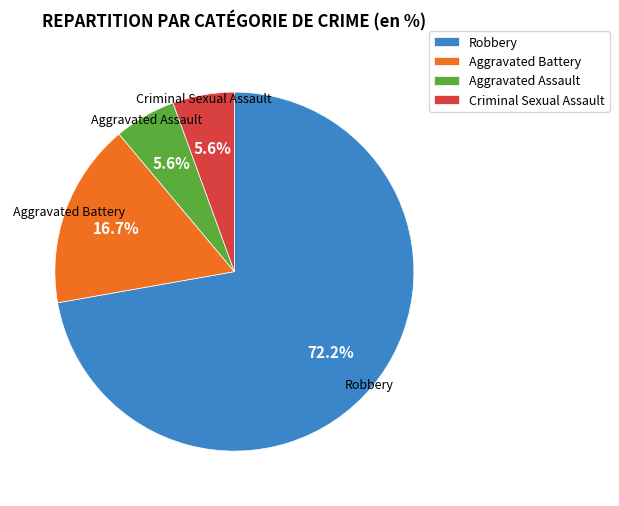

To the nearest percent, what percentage of the pie is Robbery?

72%